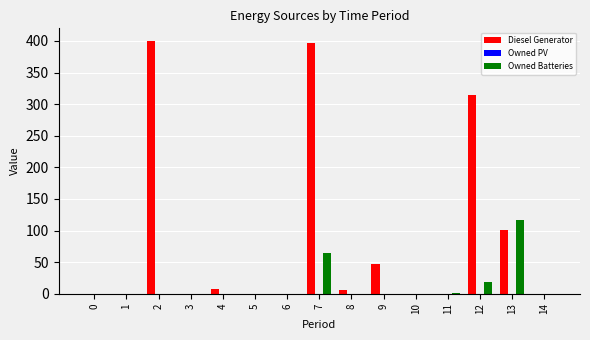

The Diesel Generator series shows 272 at 11. True or false?

False